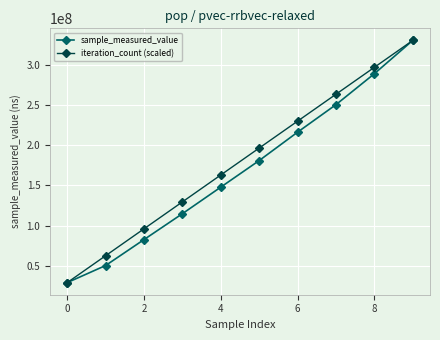

True or false: iteration_count (scaled) has more than 2 interior local peaks.

False